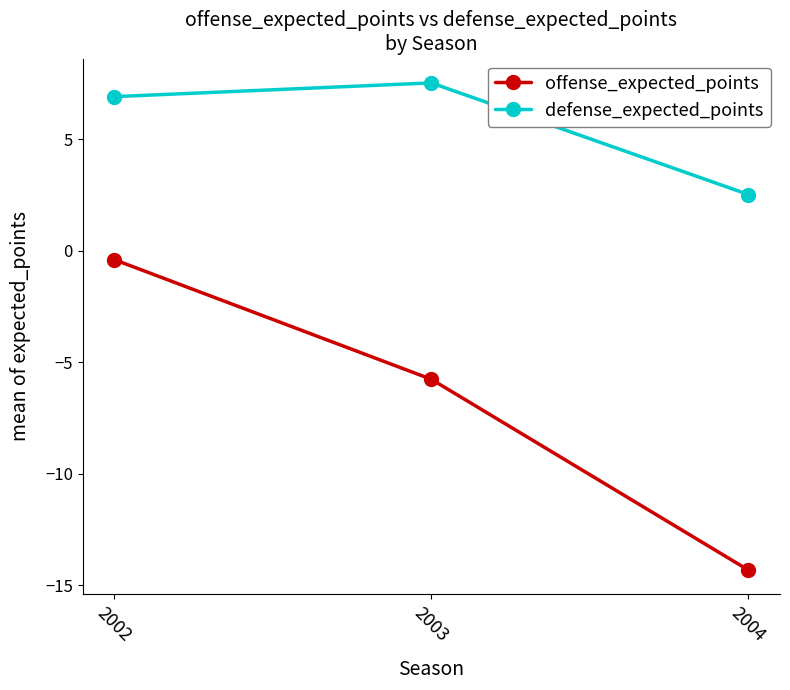

List the labels in order of defense_expected_points value, largest first.

2003, 2002, 2004